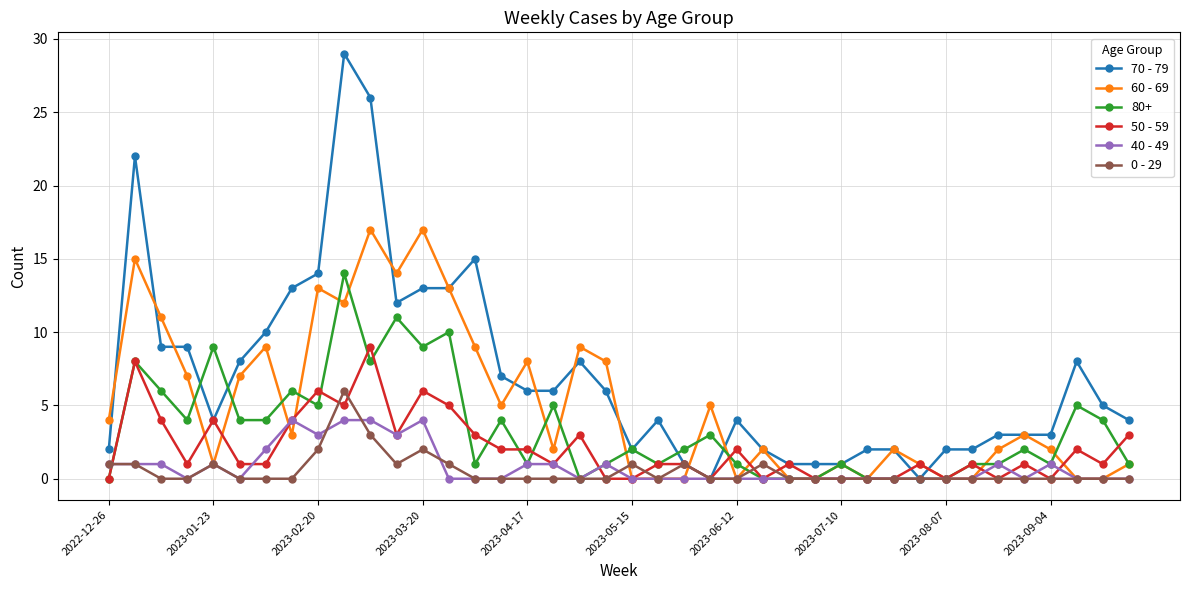

List the series in order of their peak value, highest first.

70 - 79, 60 - 69, 80+, 50 - 59, 0 - 29, 40 - 49